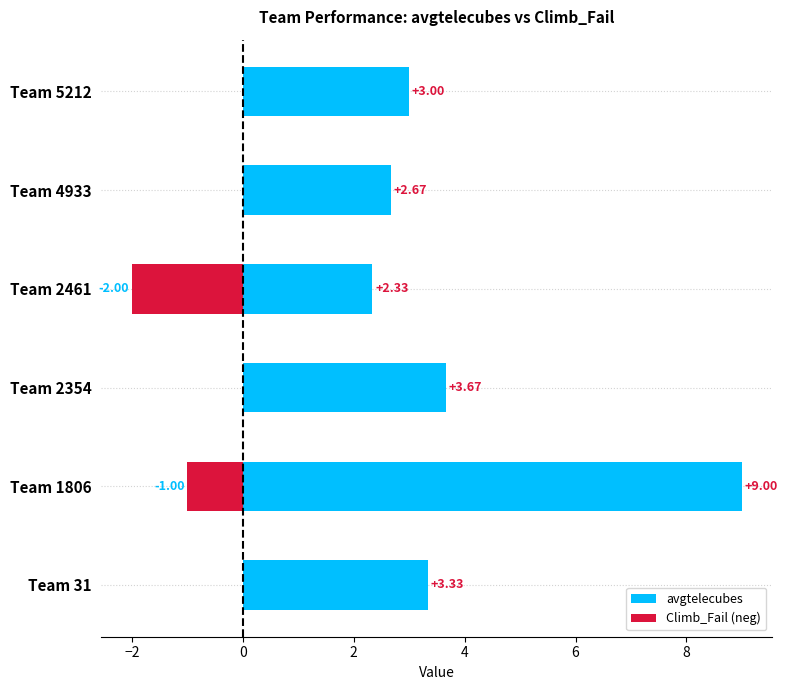

Is it true that avgtelecubes equals 5.1 at Team 5212?

False